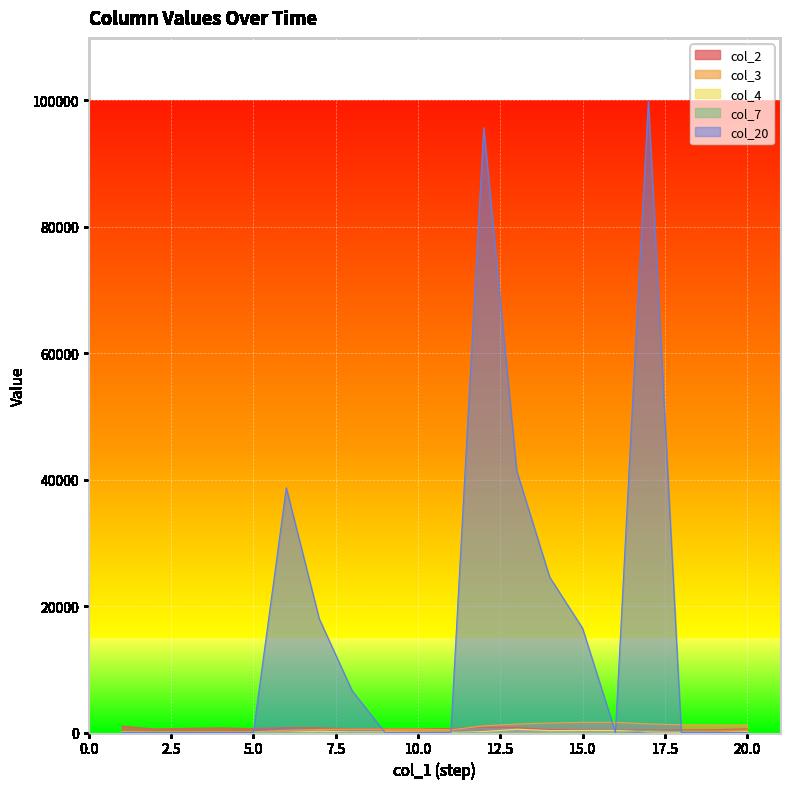

Reading left to right, transcribe all the data shown in this chart.

col_2: 1=1017	2=536	3=656	4=715	5=617	6=771	7=735	8=563	9=600	10=591	11=627	12=830	13=794	14=461	15=439	16=390	17=391	18=416	19=444	20=575
col_3: 1=100	2=100	3=100	4=100	5=100	6=358	7=478	8=522	9=522	10=522	11=422	12=1060	13=1336	14=1500	15=1610	16=1610	17=1352	18=1232	19=1188	20=1188
col_4: 1=48	2=0	3=0	4=0	5=0	6=43	7=190	8=84	9=89	10=44	11=0	12=155	13=518	14=297	15=329	16=322	17=113	18=33	19=0	20=115
col_7: 1=0	2=0	3=0	4=0	5=0	6=0	7=0	8=0	9=0	10=0	11=100	12=0	13=0	14=0	15=0	16=0	17=258	18=120	19=44	20=0
col_20: 1=0	2=0	3=0	4=0	5=0	6=38700	7=18000	8=6600	9=0	10=0	11=0	12=95700	13=41400	14=24600	15=16500	16=0	17=99900	18=0	19=0	20=0